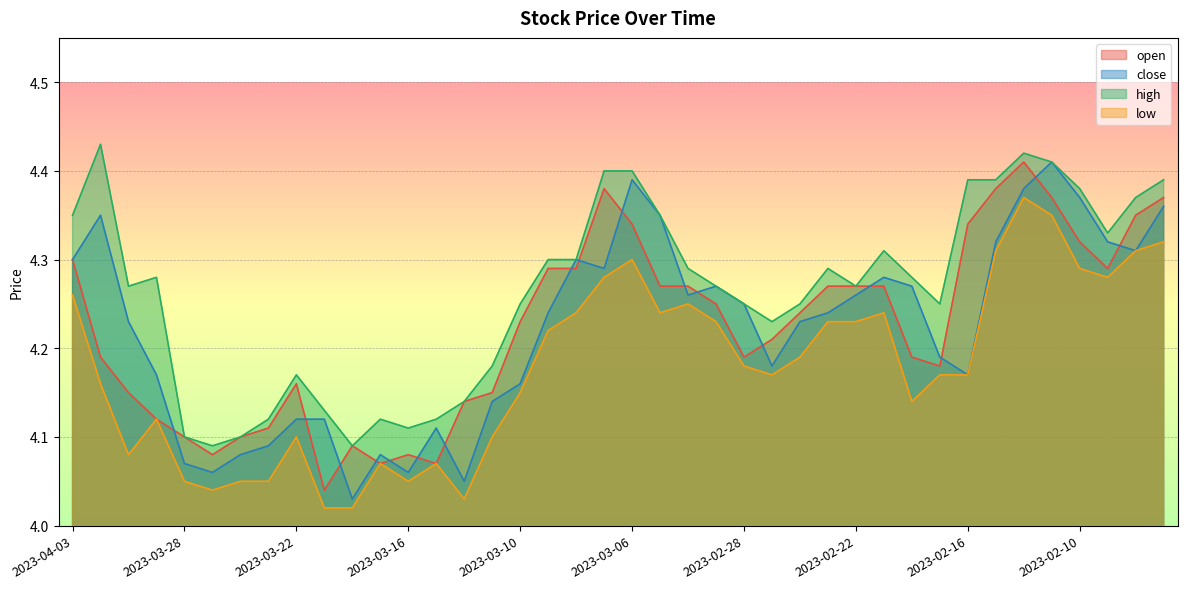

Between 2023-03-20 and 2023-03-27, which is larger?

2023-03-20